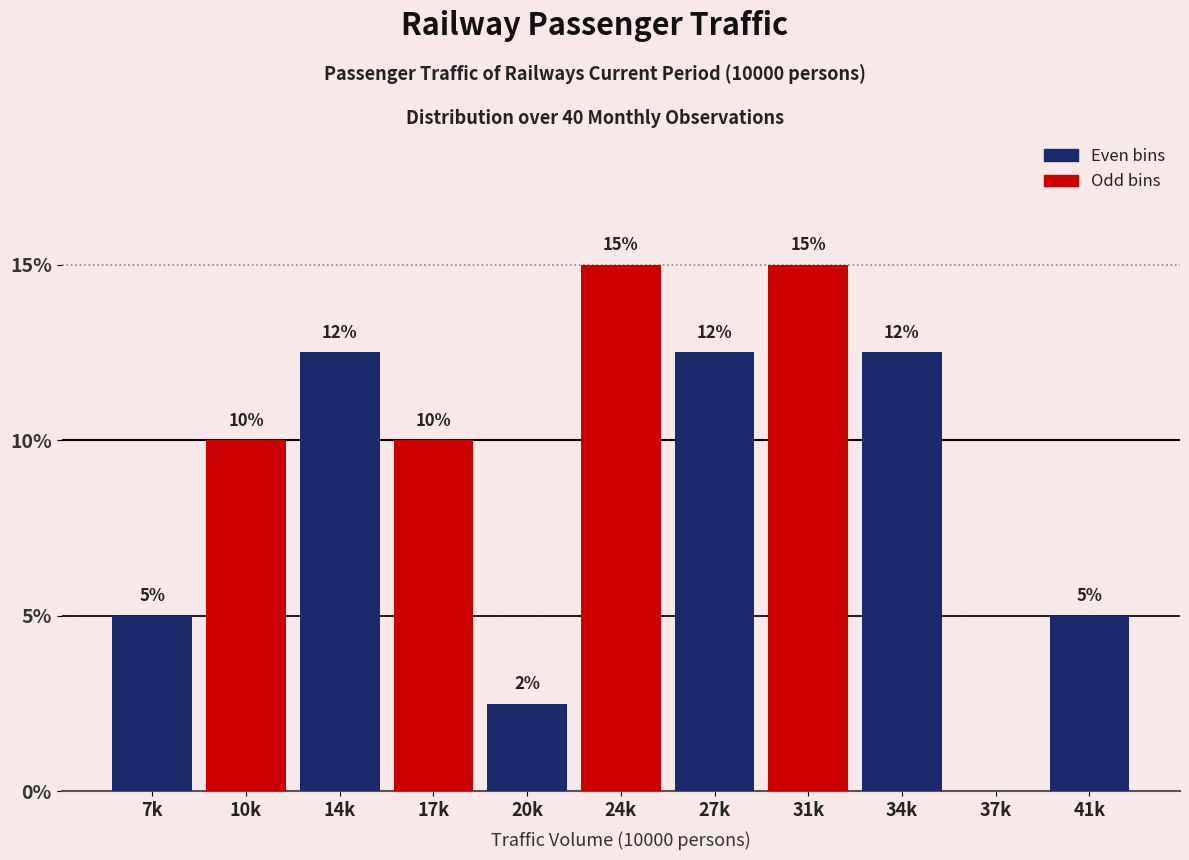

What is the change in value from 17k to 37k?

-10.0